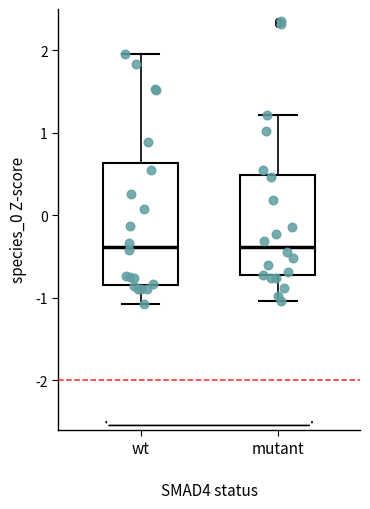

Comparing the boxes themselves (not the whiskers), which one is the tallest?

wt